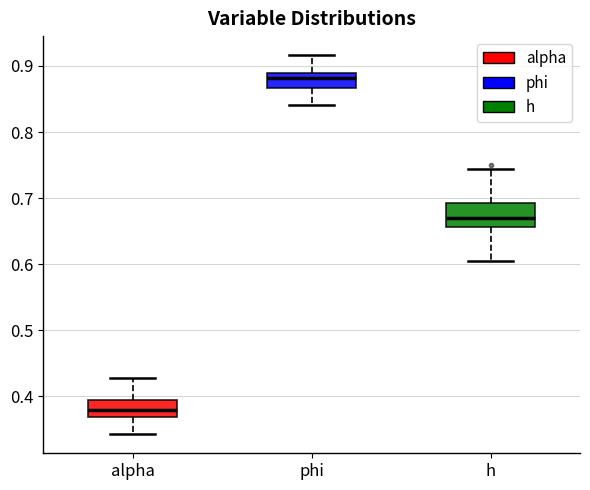

Reading left to right, read every box against the y-axis: the position of its median line, the range the box covers, and the ends of its whiskers. The values are not printed on the chart, so give them approximately, as read against the axis.

alpha: median 0.38, box 0.37 to 0.40, whiskers 0.34 to 0.43
phi: median 0.88, box 0.87 to 0.89, whiskers 0.84 to 0.92
h: median 0.67, box 0.66 to 0.69, whiskers 0.61 to 0.74